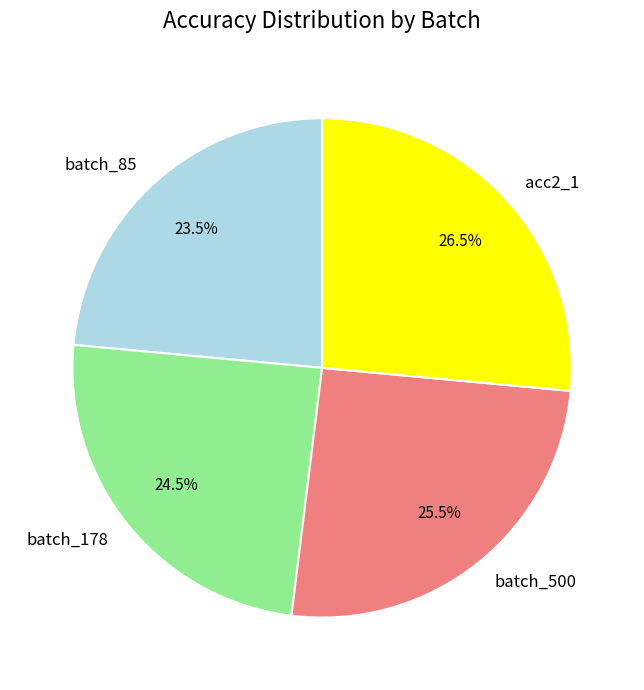

Is batch_85 the majority of the pie?

No